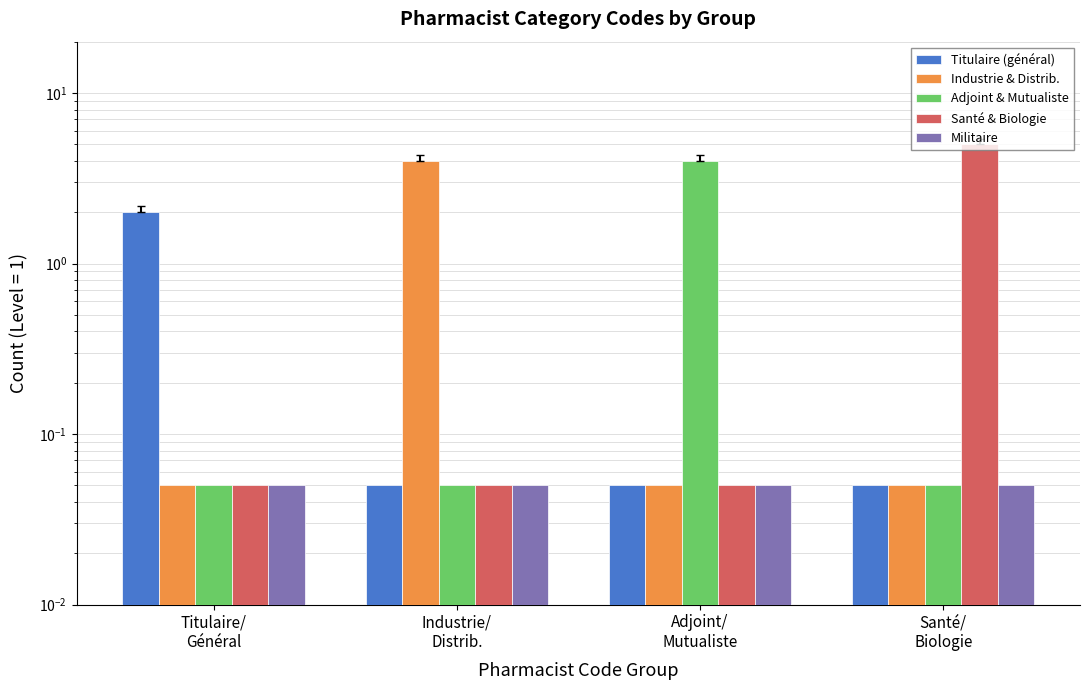

What are all the series names shown in the legend?

Titulaire (général), Industrie & Distrib., Adjoint & Mutualiste, Santé & Biologie, Militaire